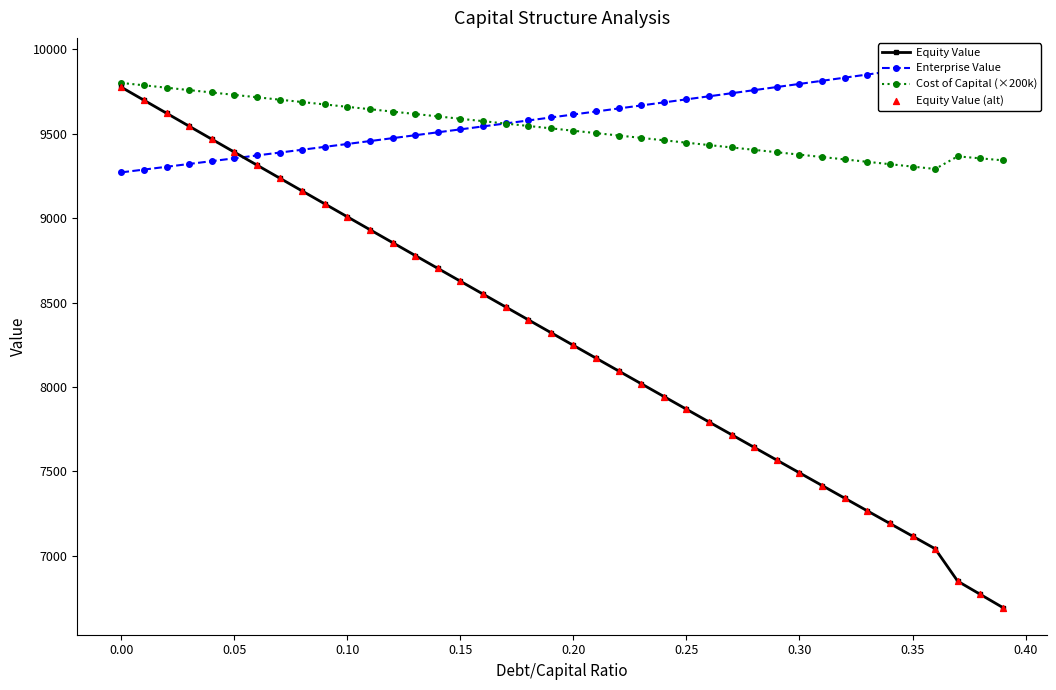

True or false: Equity Value has more than 2 interior local peaks.

False